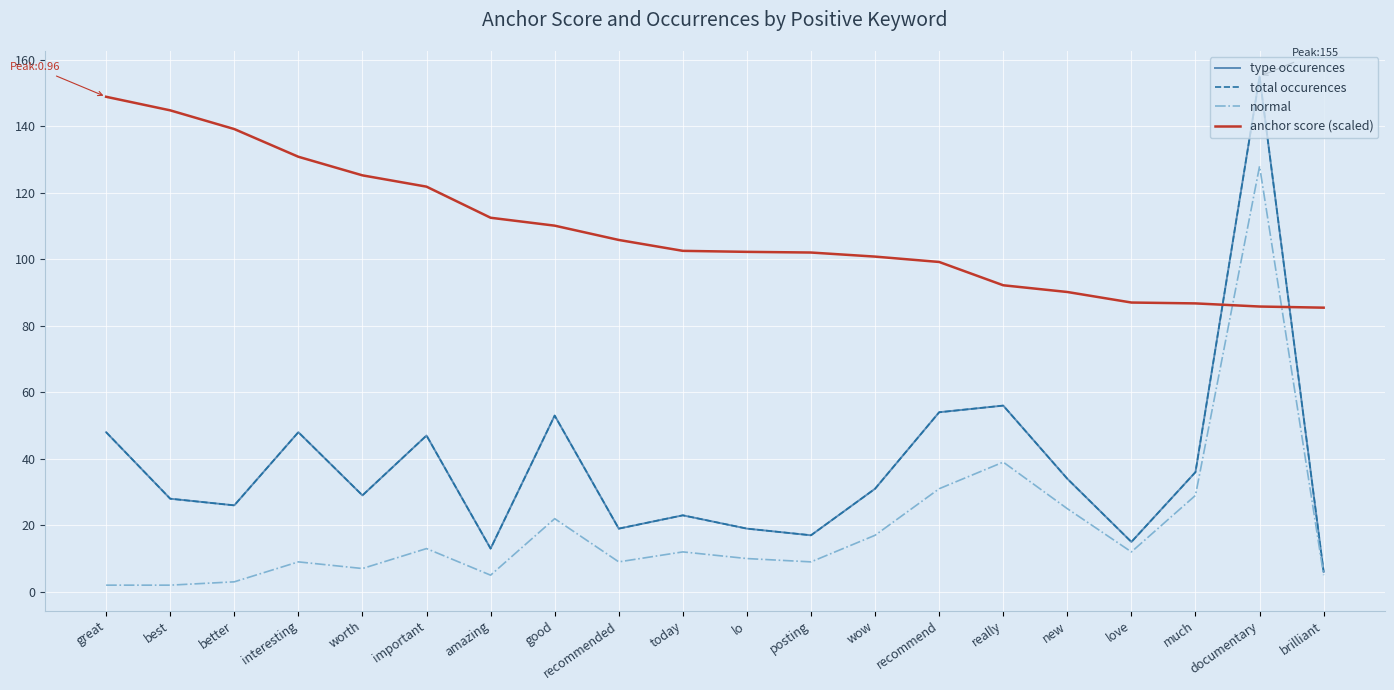

What is the label of the 8th point from the right?

wow